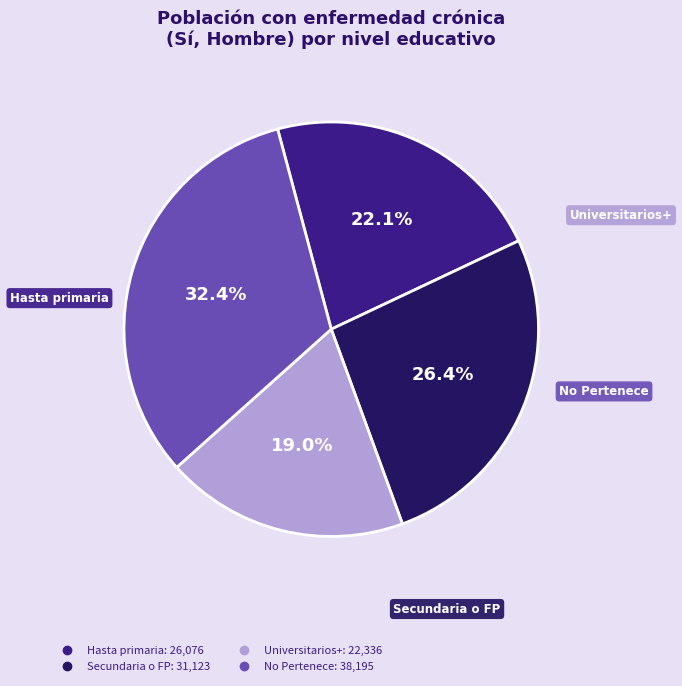

Is there any slice that represents more than half of the pie?

No